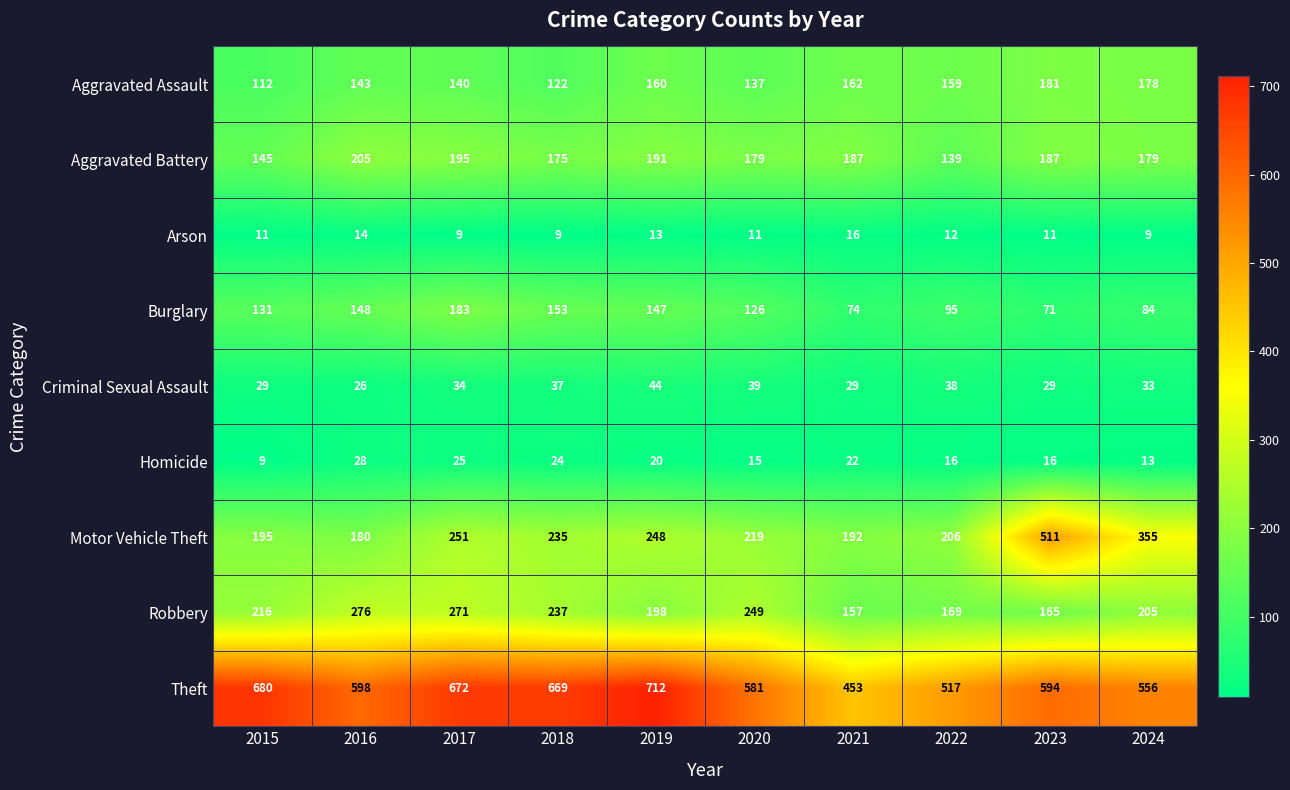

The value of Criminal Sexual Assault at 2019 is 44. True or false?

True